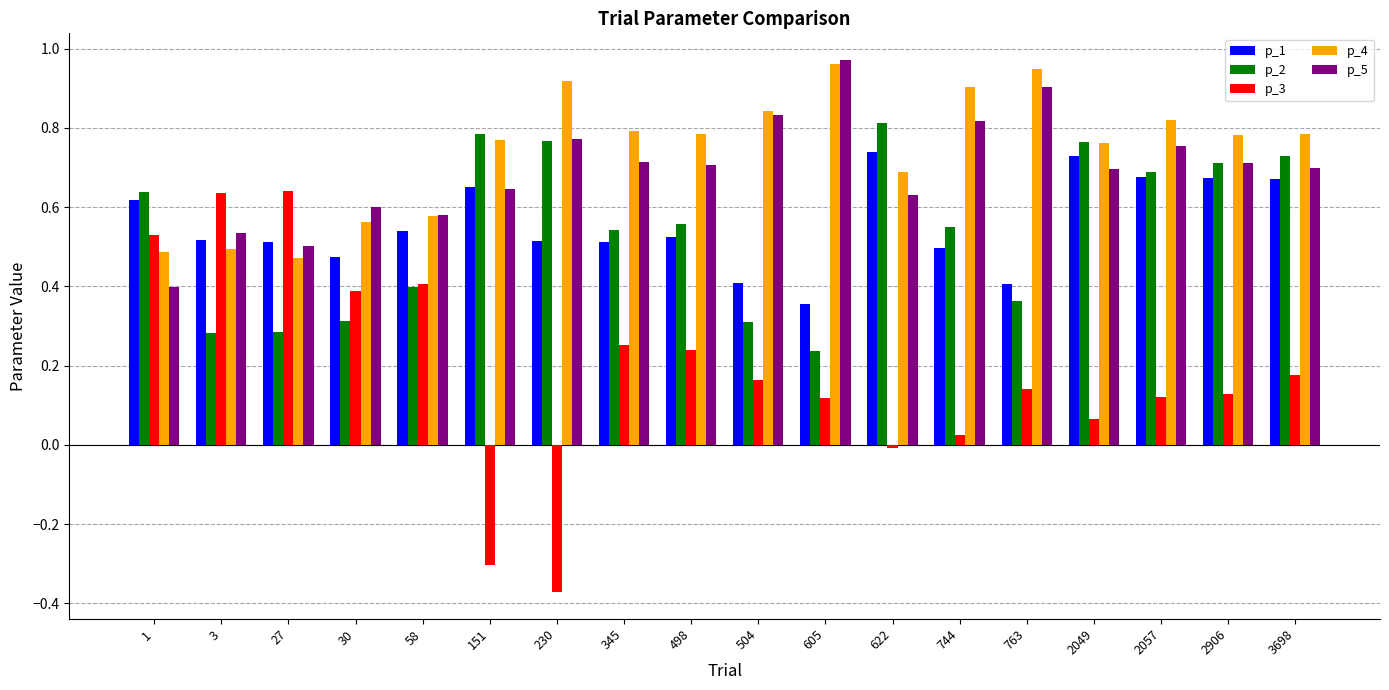

Which series has the widest spread of values?

p_3